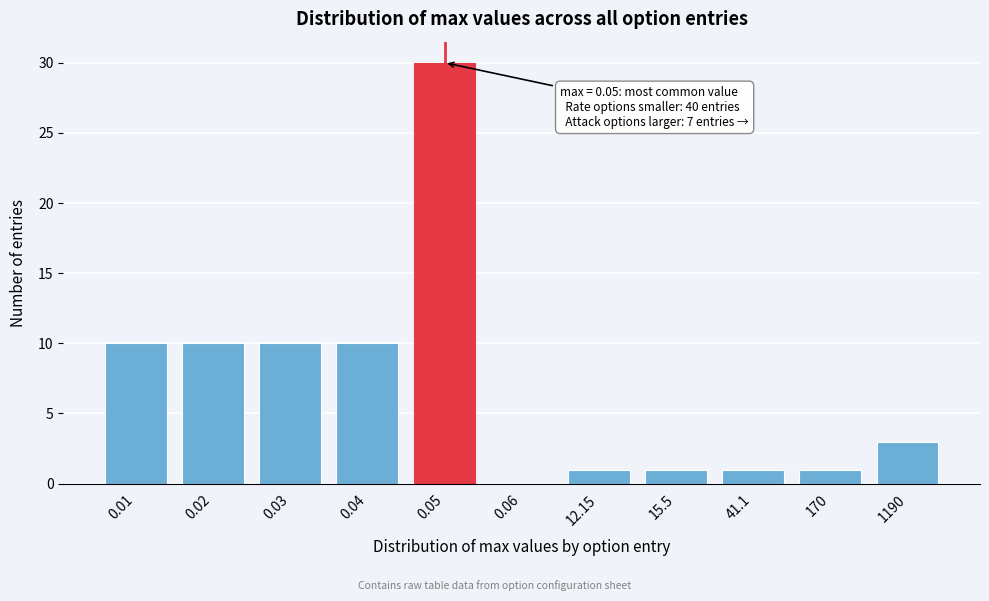

Reading left to right, what are all the values shown in this chart?

0.01=10	0.02=10	0.03=10	0.04=10	0.05=30	0.06=0	12.15=1	15.5=1	41.1=1	170=1	1190=3